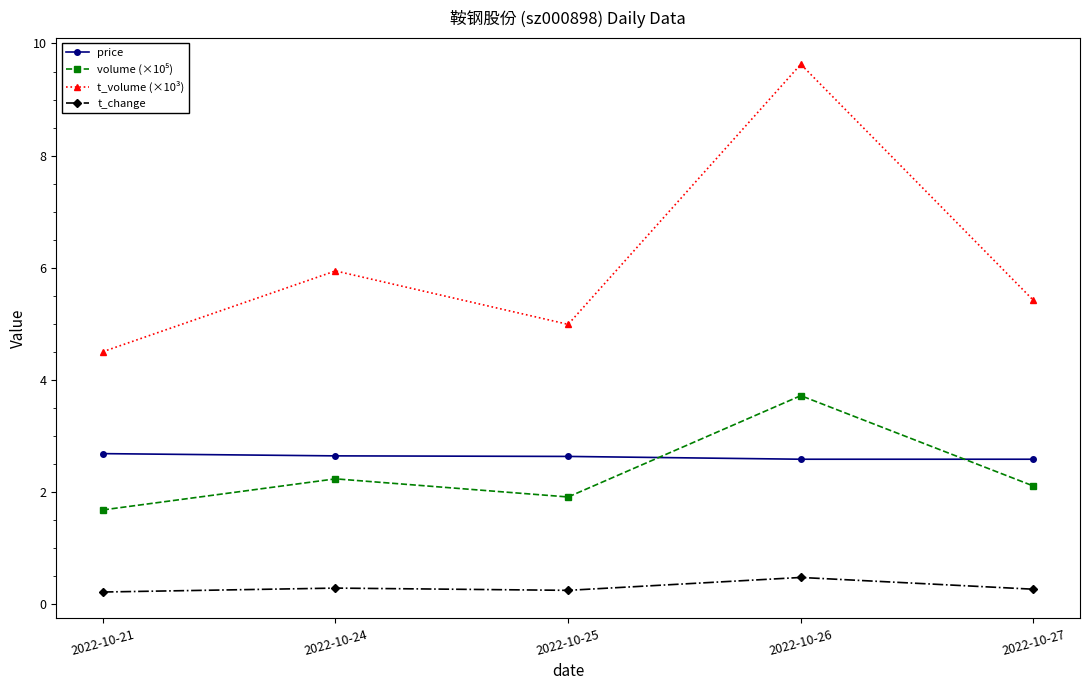

How many lines are shown in the chart?

4